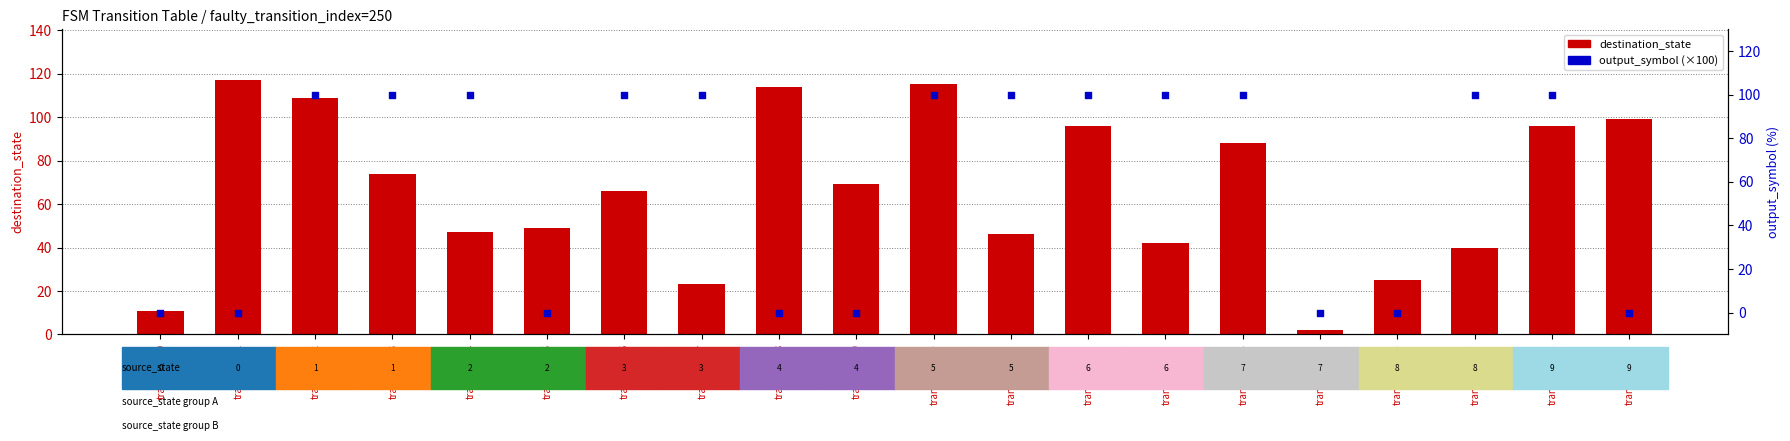

Which series has the widest spread of Y values?

destination_state